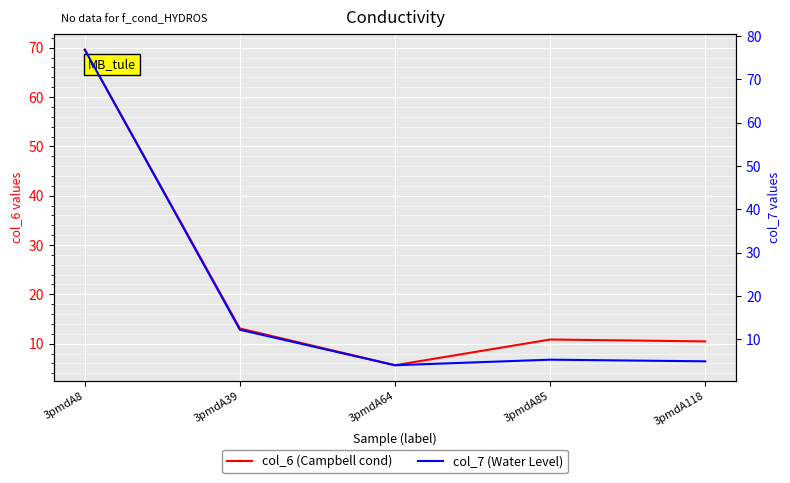

What is the minimum value shown in the chart?

4.0